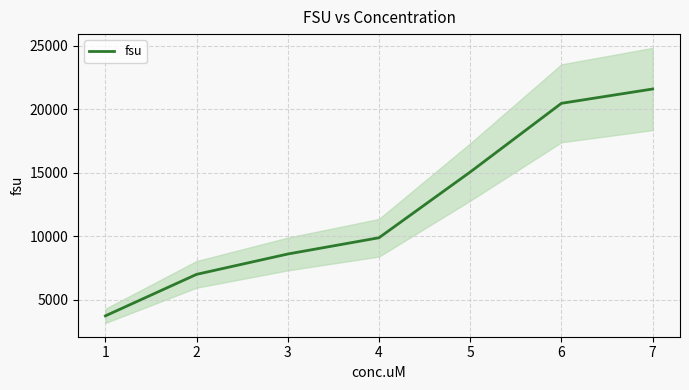

Reading right to left, list all the values displayed in this chart.

7=21594.0	6=20467.0	5=15056.4	4=9880.1	3=8599.1	2=6997.3	1=3727.6